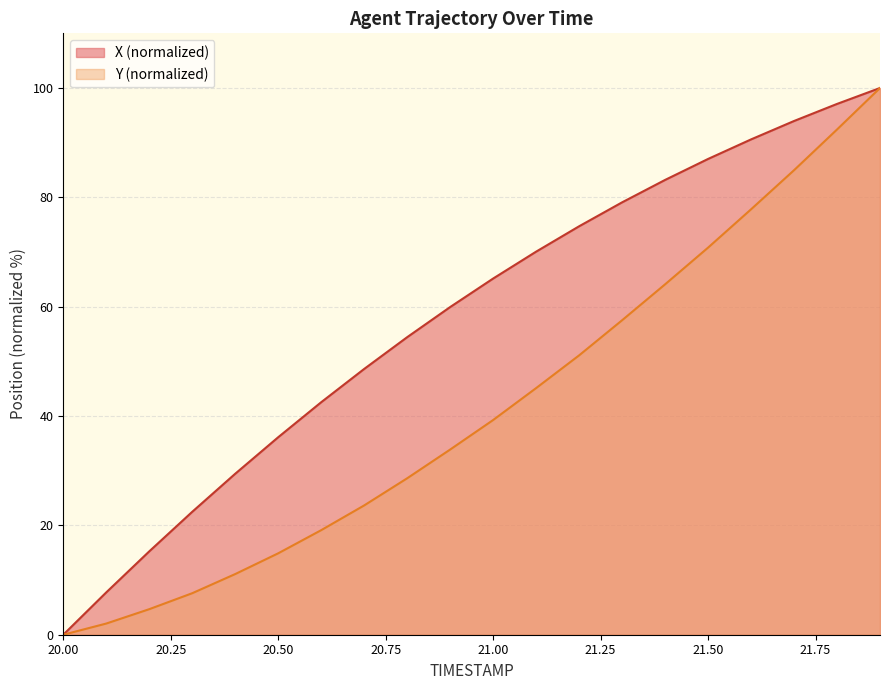

Which series has the largest total across all categories?

X (normalized)